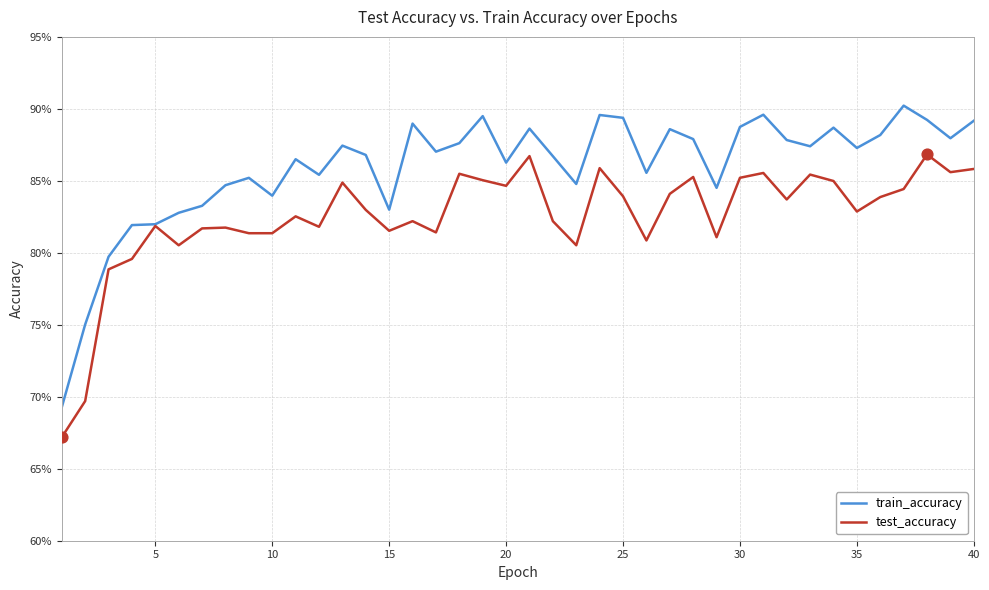

What are all the series names shown in the legend?

train_accuracy, test_accuracy